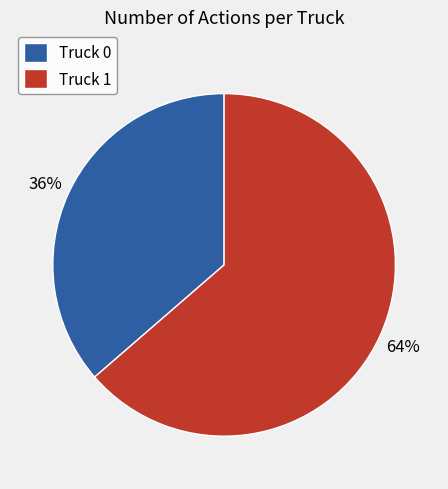

What is the majority slice?

Truck 1